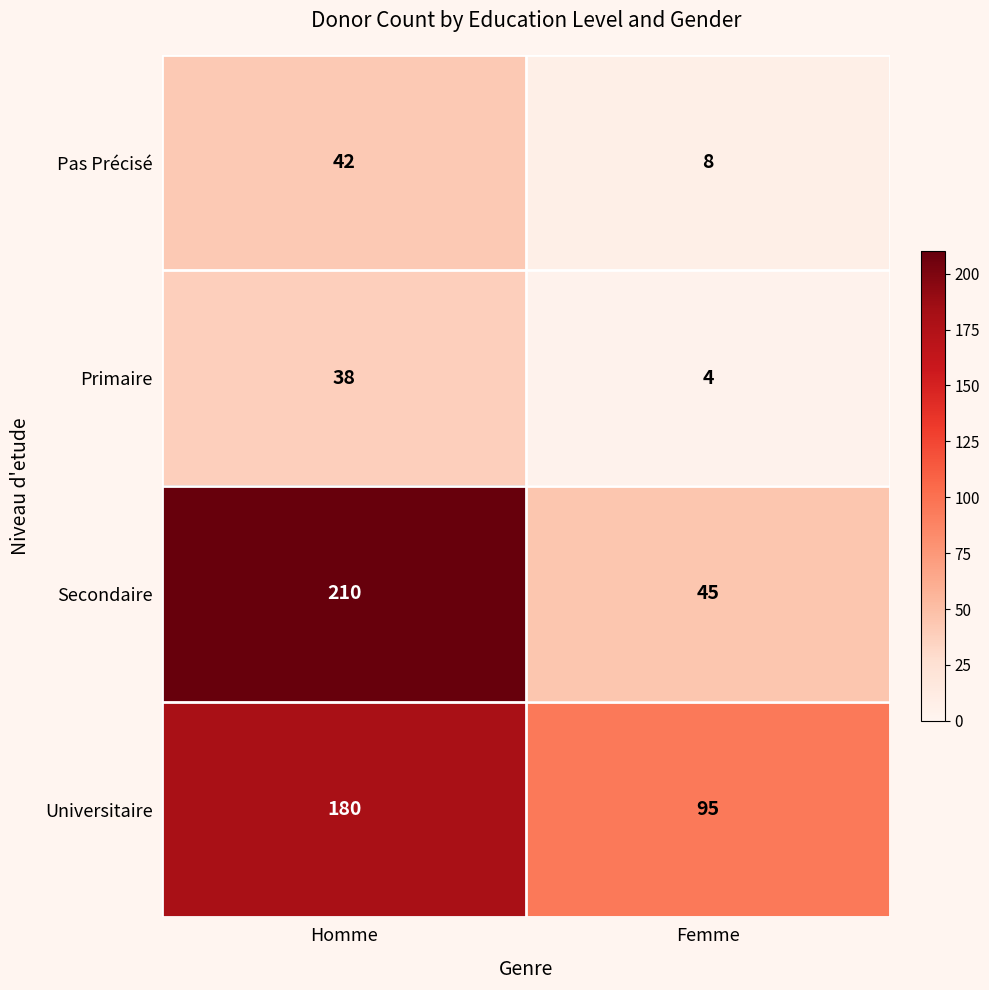

The value of Secondaire at Homme is 210. True or false?

True